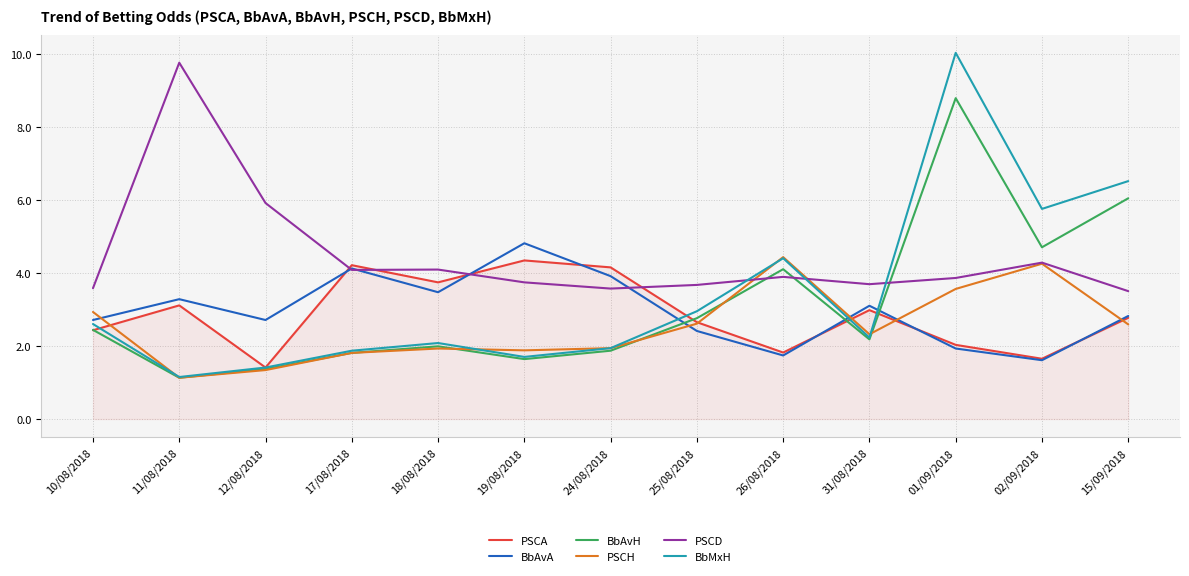

True or false: PSCA has more than 1 points higher than both neighbors.

True